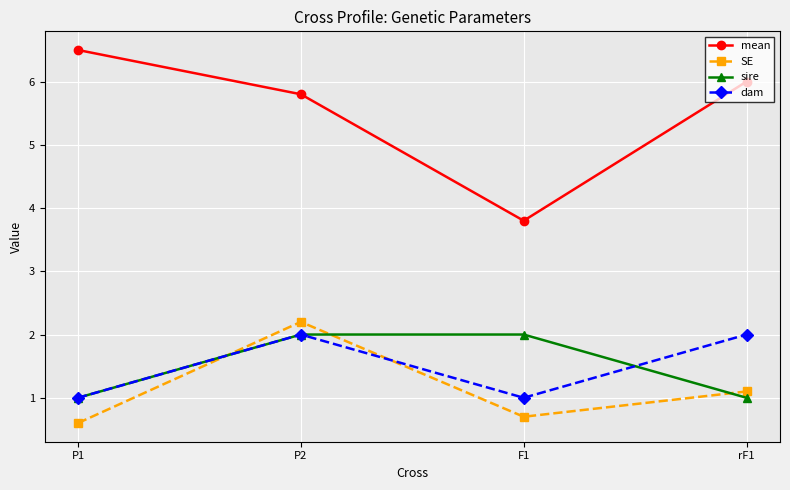

What position from the left is P2?

2